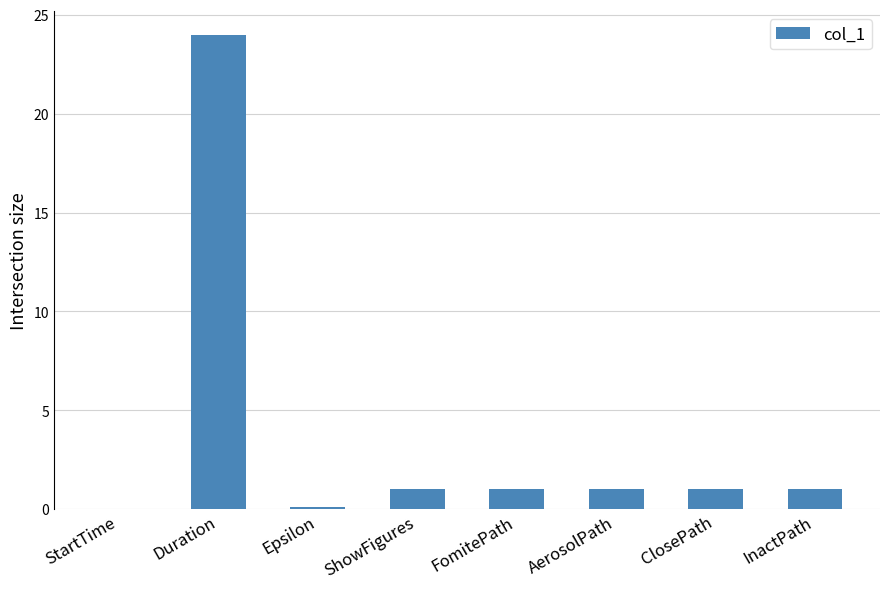

The value at Duration is 24.0. True or false?

True